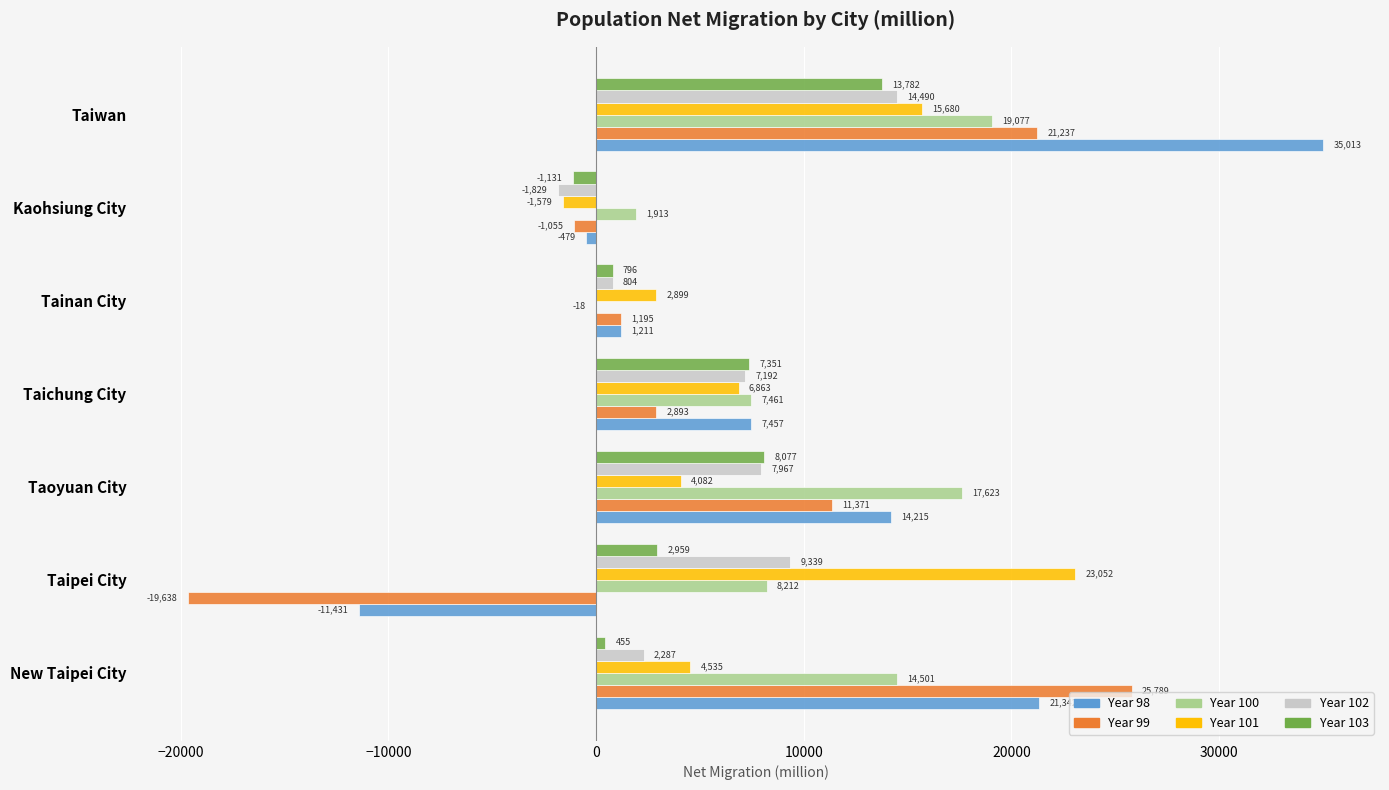

At which category is the sum across all series the highest?

Taiwan